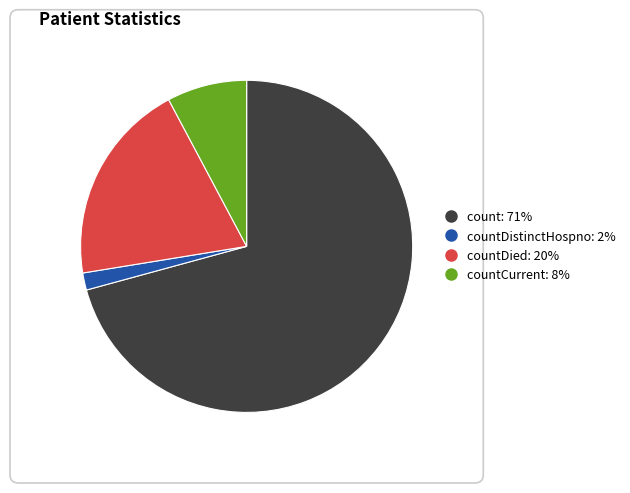

Is there a majority slice in this chart?

Yes